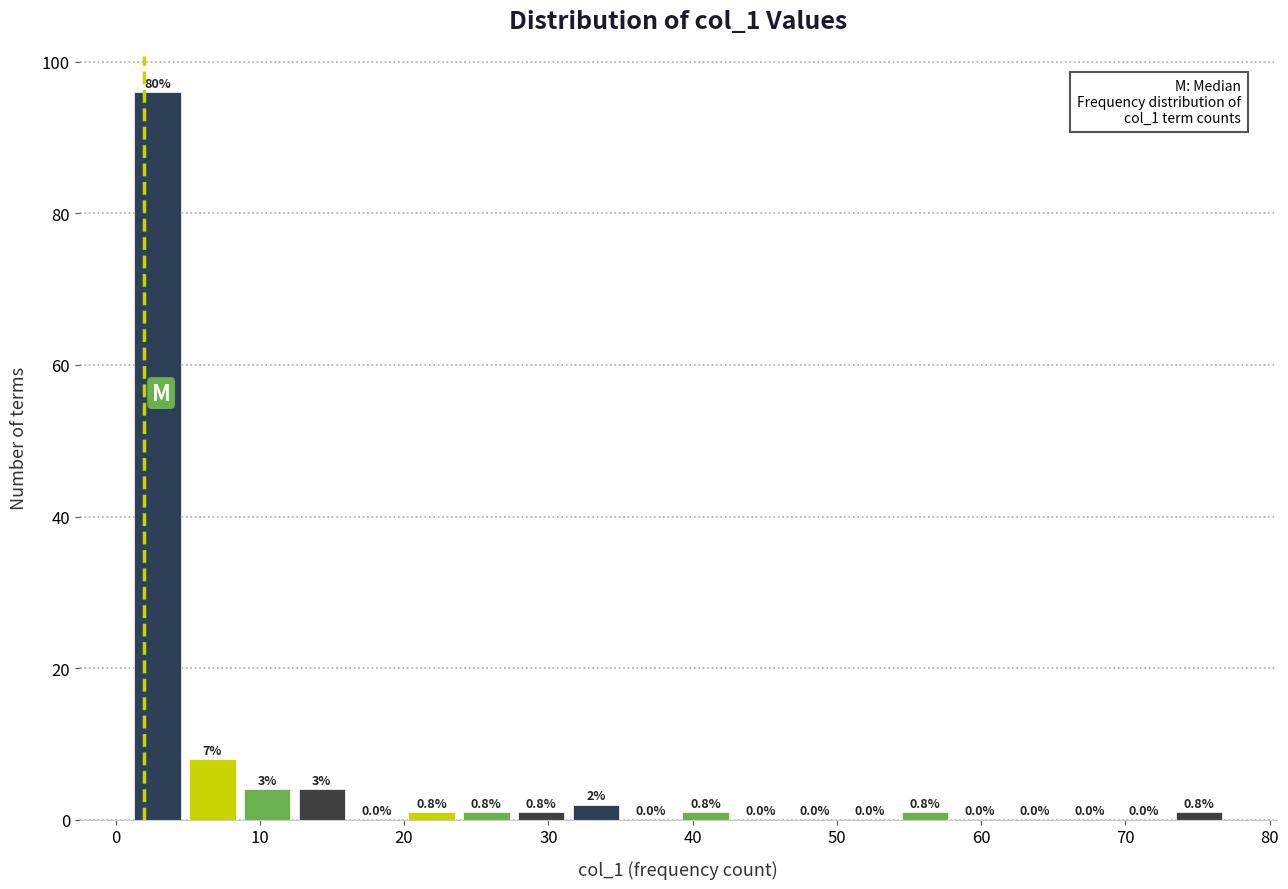

Read against the x-axis, roughly where is the centre of the tallest bar?

3